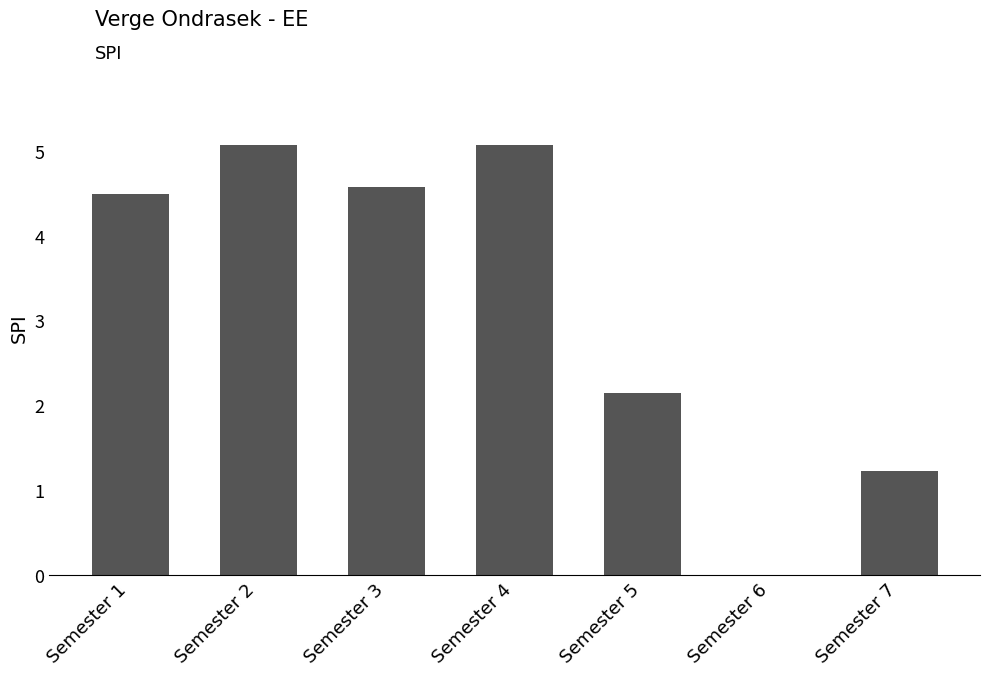

What is the approximate value at Semester 1?

4.5